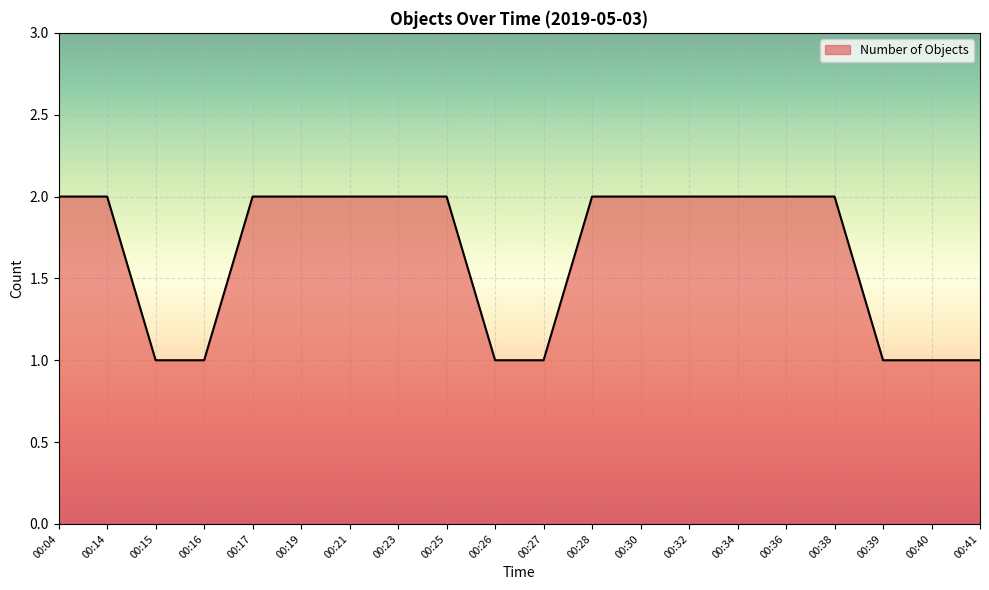

The chart shows a value of 2 at 00:16. True or false?

False